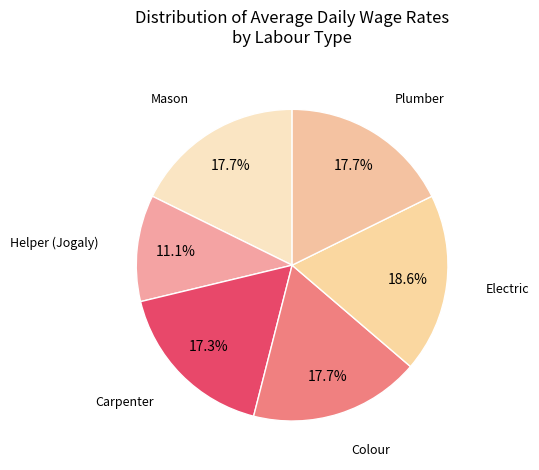

How many segments does this pie chart have?

6